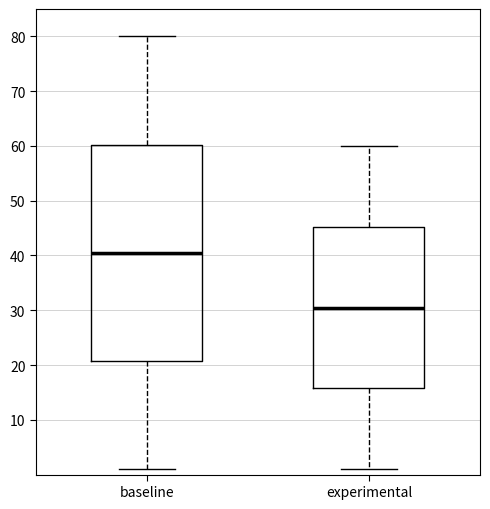

Which box is the tallest, from its lower edge to its upper edge?

baseline